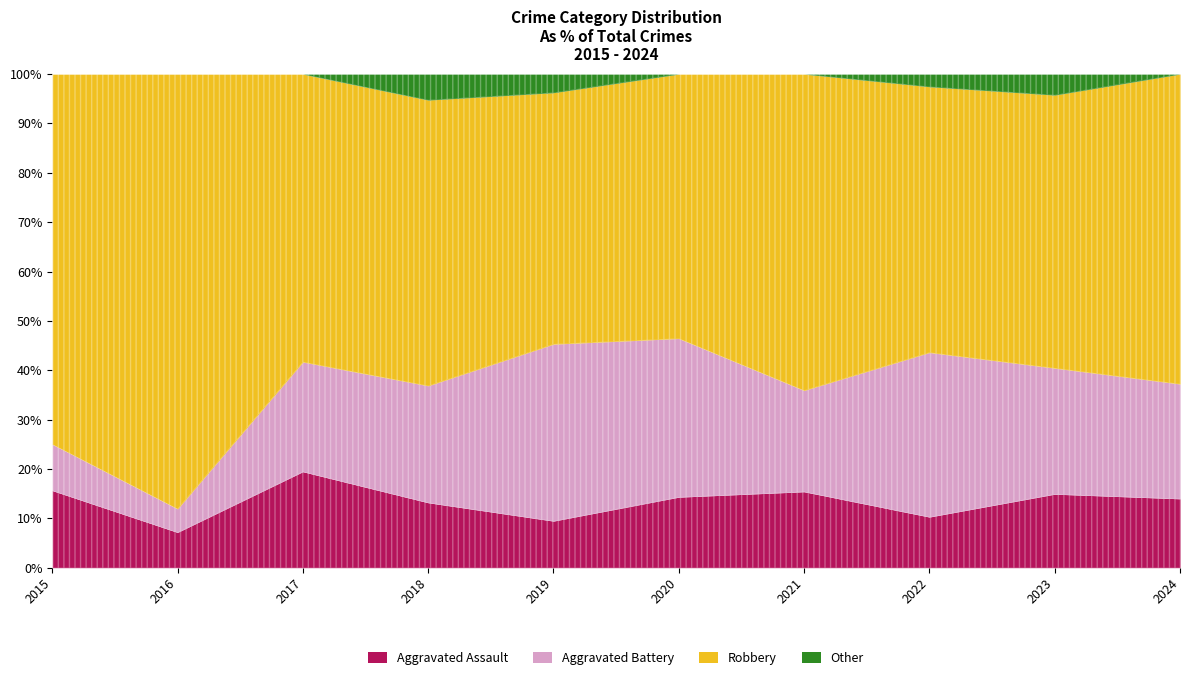

Which category has the highest value in the Aggravated Battery series?

2019